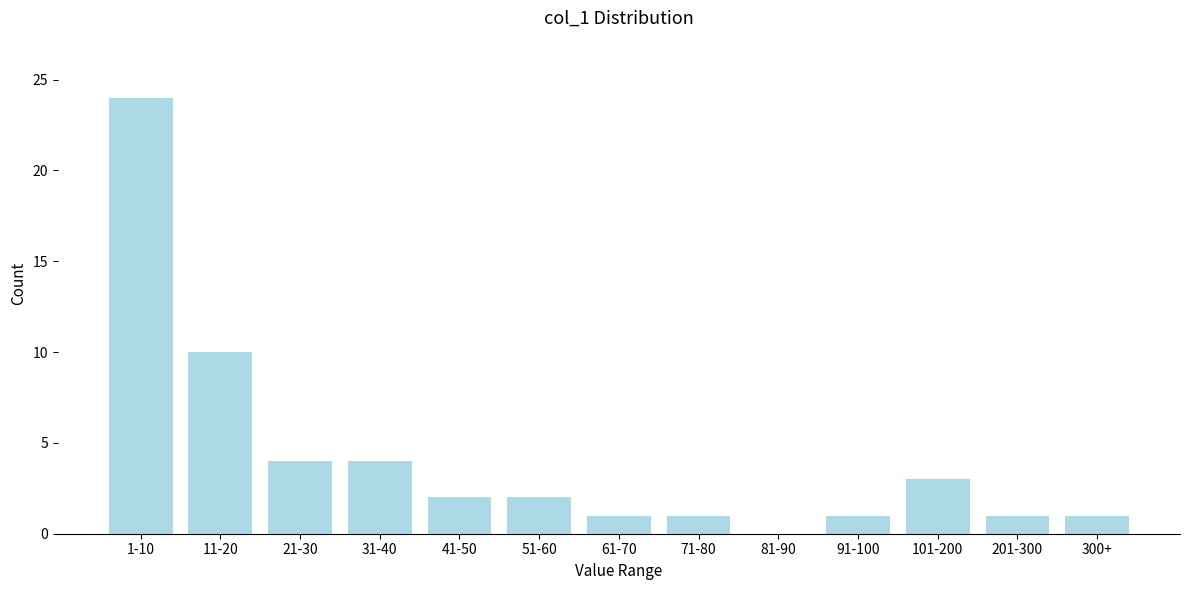

Reading left to right, transcribe all the data shown in this chart.

1-10=24	11-20=10	21-30=4	31-40=4	41-50=2	51-60=2	61-70=1	71-80=1	81-90=0	91-100=1	101-200=3	201-300=1	300+=1